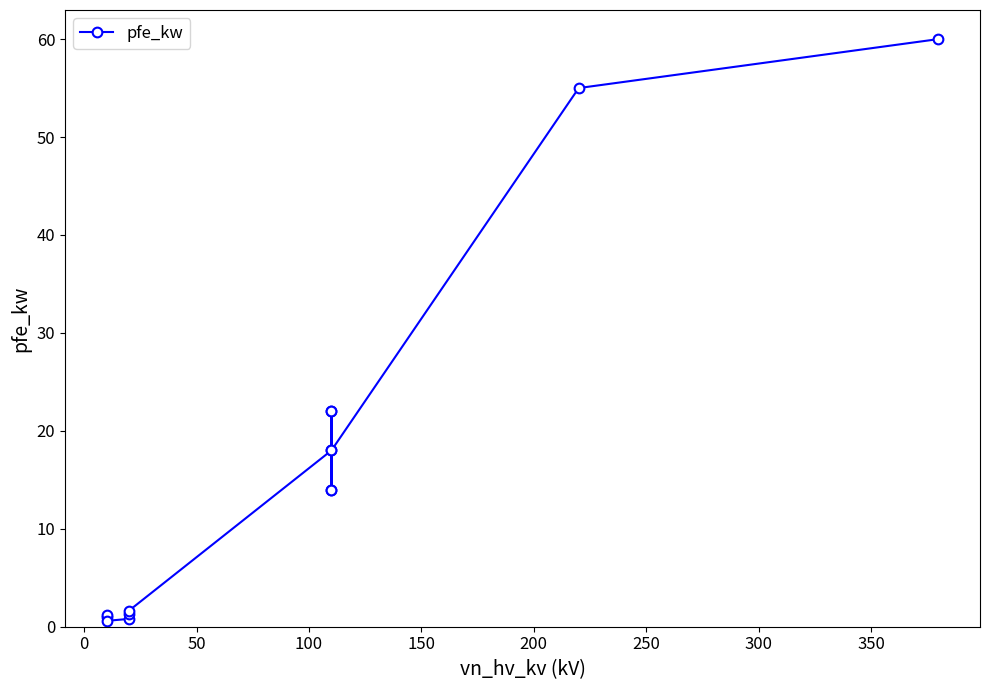

How many points are higher than both their immediate neighbors (excluding endpoints)?

3